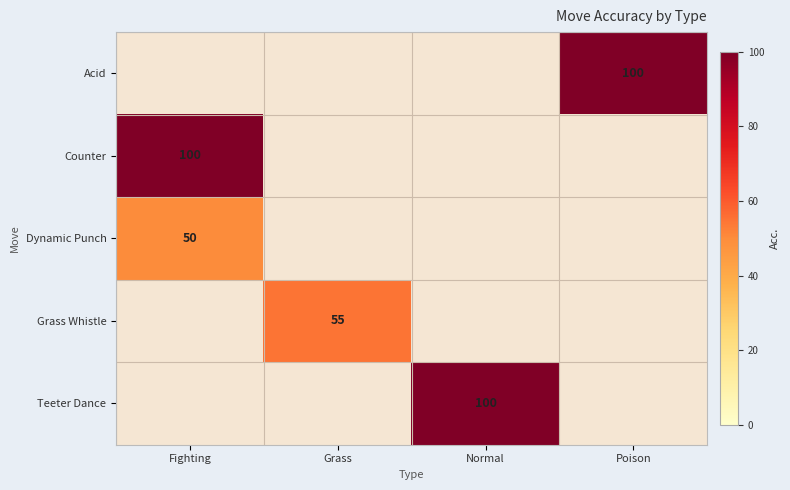

The value of Teeter Dance at Normal is 40. True or false?

False